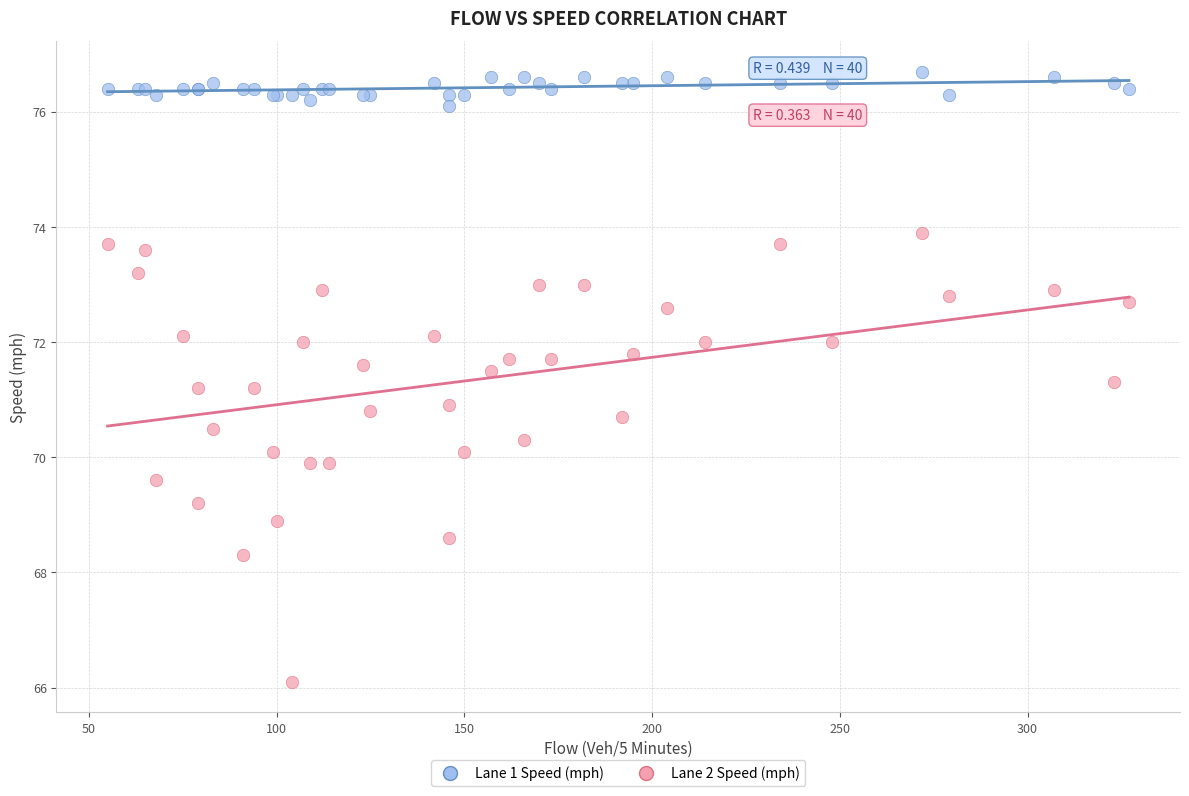

Which series has the widest spread of Y values?

Lane 2 Speed (mph)